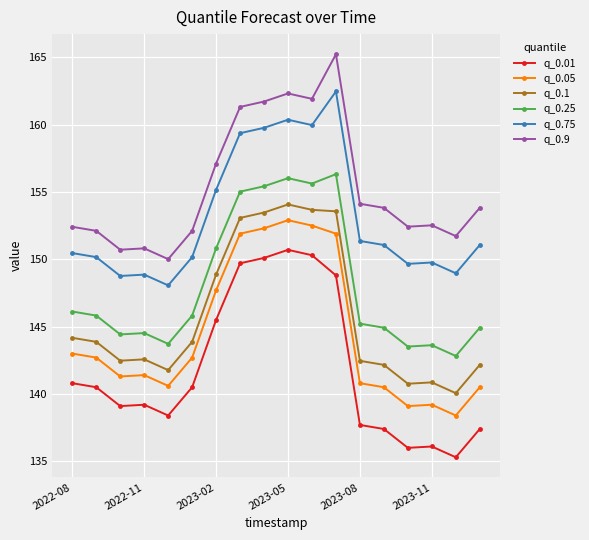

How many data points in q_0.05 are above 142?

9